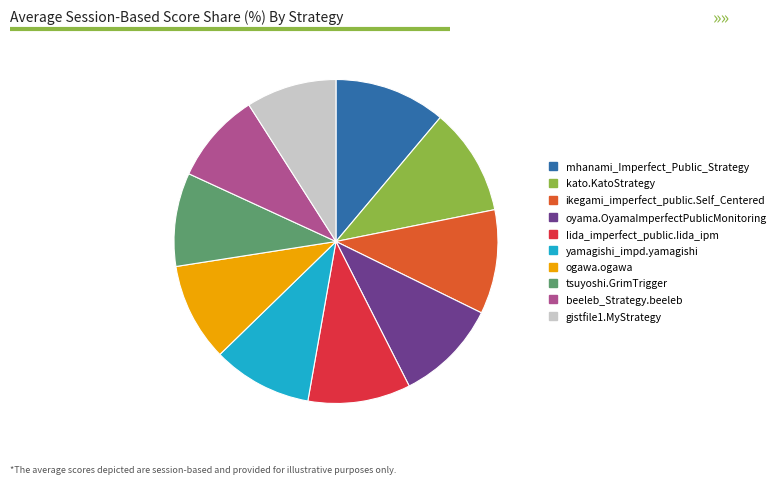

Is it true that gistfile1.MyStrategy is 9% of the pie?

True